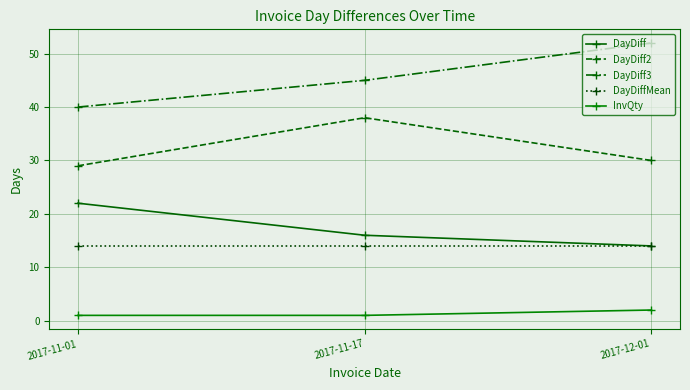

What is the greatest value displayed?

52